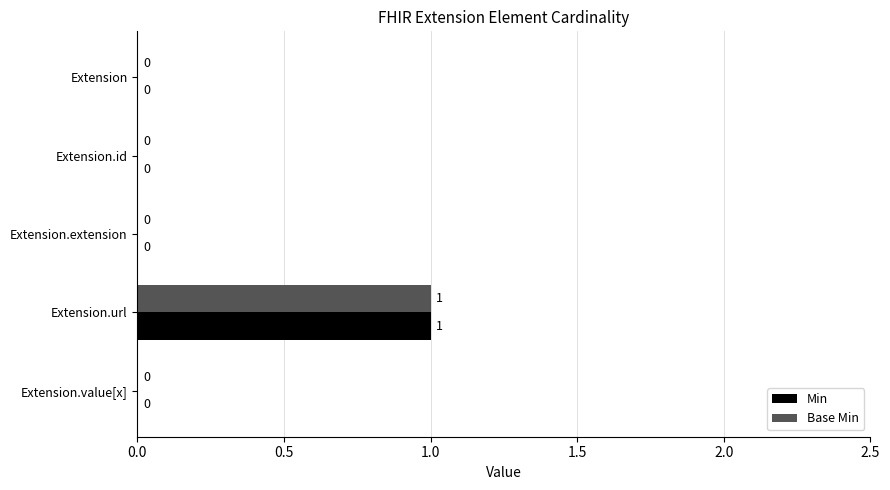

Count the number of categories in the chart.

5